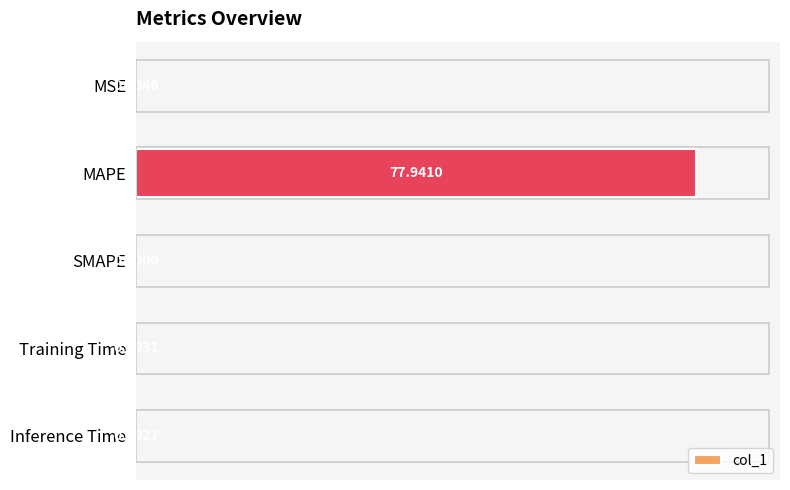

Which has a higher value, MAPE or Training Time?

MAPE